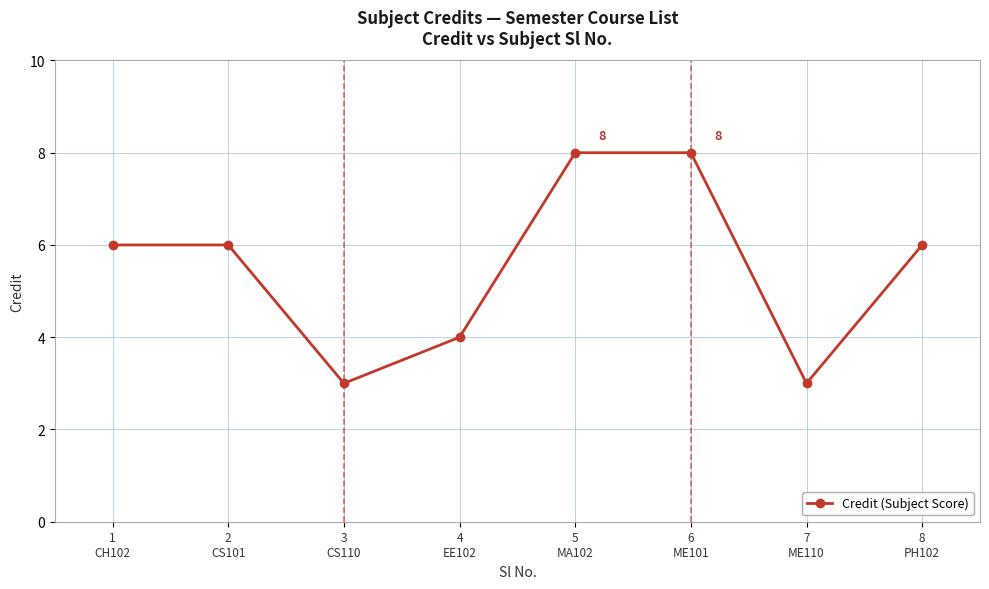

What is the ratio of the value at 3
CS110 to the value at 2
CS101?

0.5